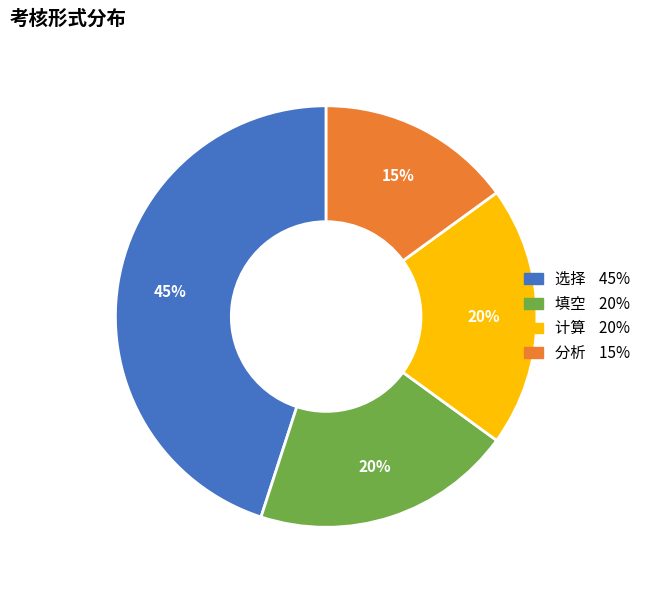

What percentage is the 分析 slice, to the nearest percent?

15%